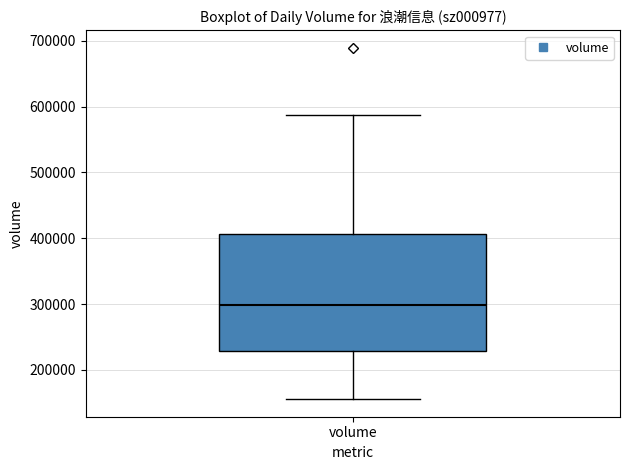

Where does the lower whisker of the box for volume end on the y-axis? The values are not printed on the chart, so give them approximately, as read against the axis.

160000